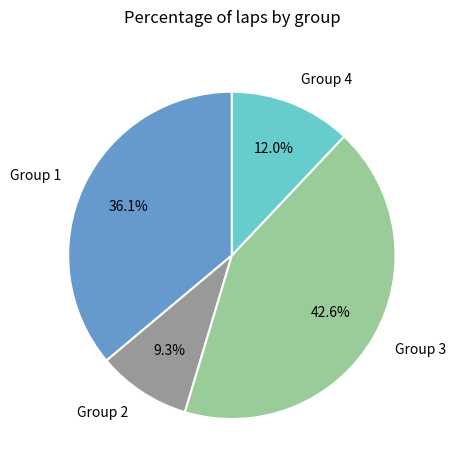

To the nearest percent, what percentage of the pie is Group 3?

43%